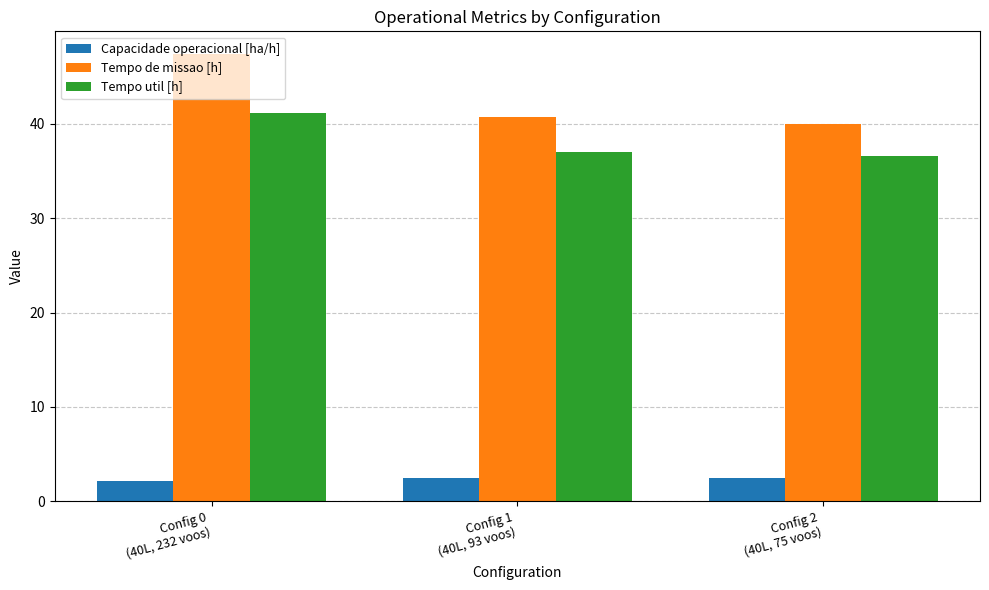

Is the value of Capacidade operacional [ha/h] at Config 1
(40L, 93 voos) greater than the value of Tempo de missao [h] at Config 1
(40L, 93 voos)?

No